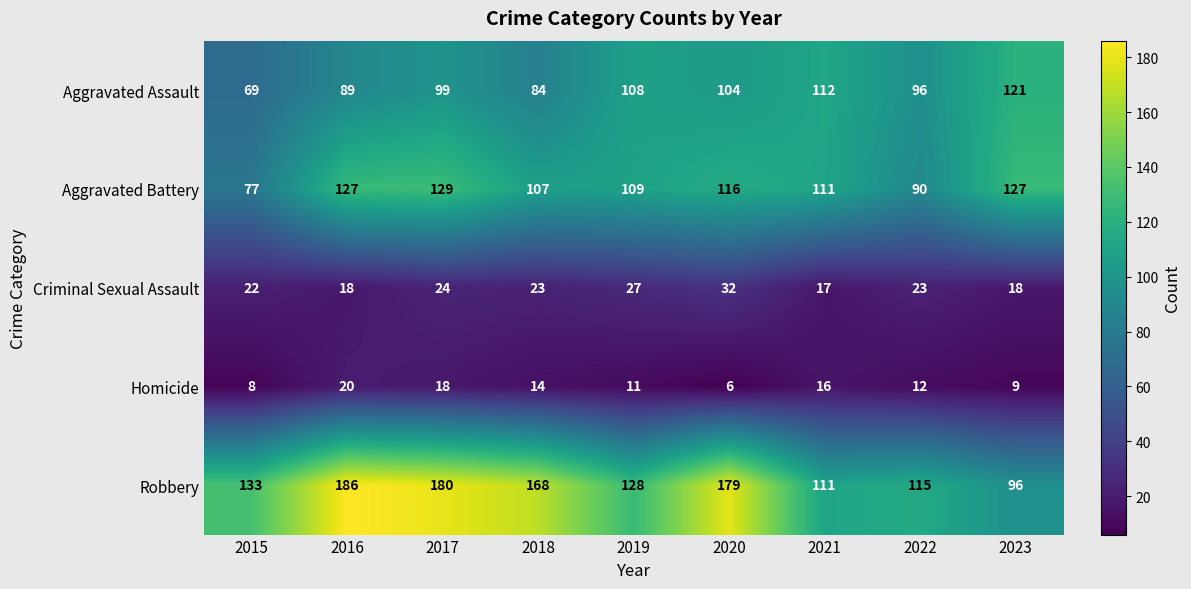

What is the difference between the maximum and minimum values in the Robbery series?

90